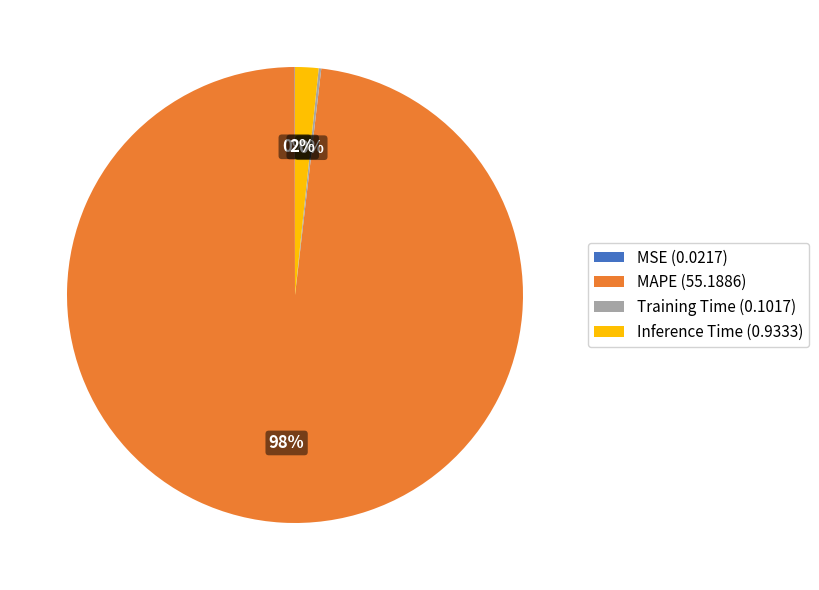

Is it true that Inference Time (0.9333) is 12% of the pie?

False